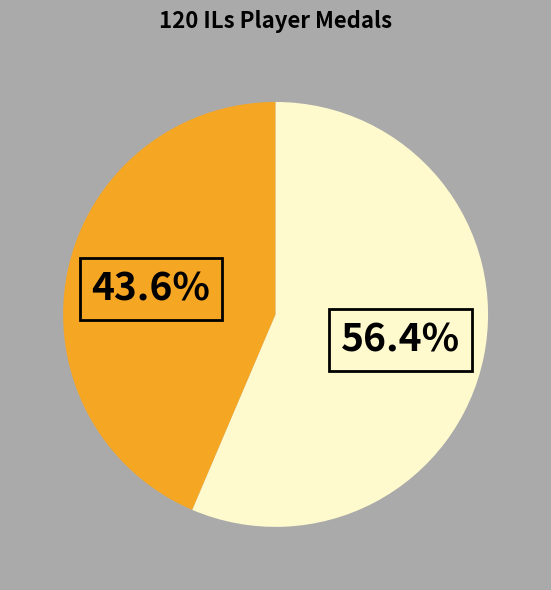

To the nearest percent, what is the average slice percentage?

50%